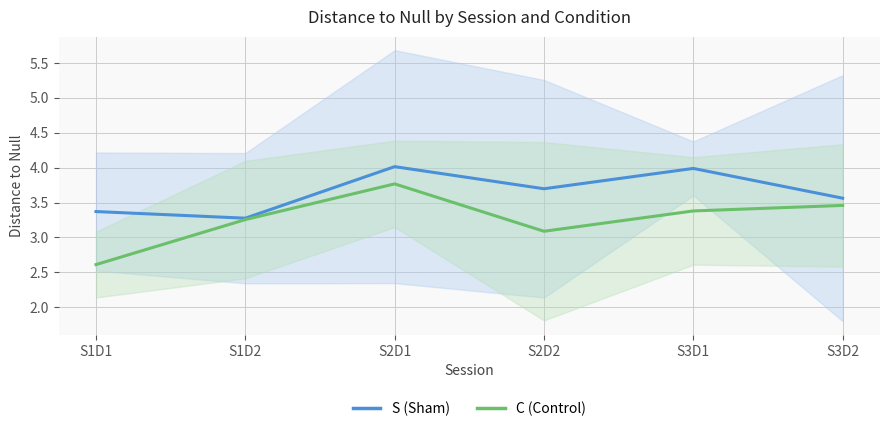

The value of S (Sham) at S3D1 is 1.0. True or false?

False